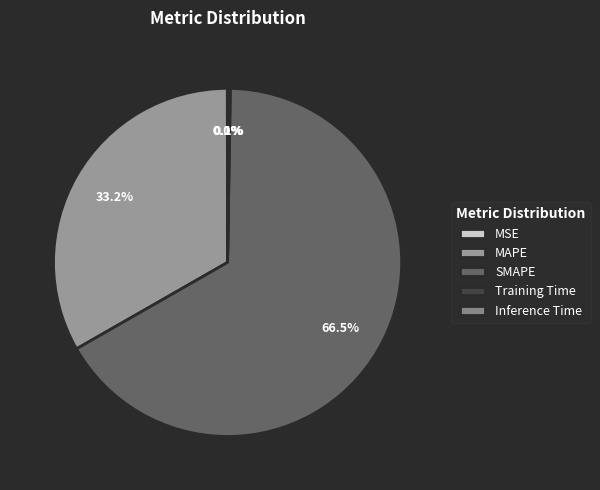

Do Inference Time and MAPE together represent more than half of the pie?

No